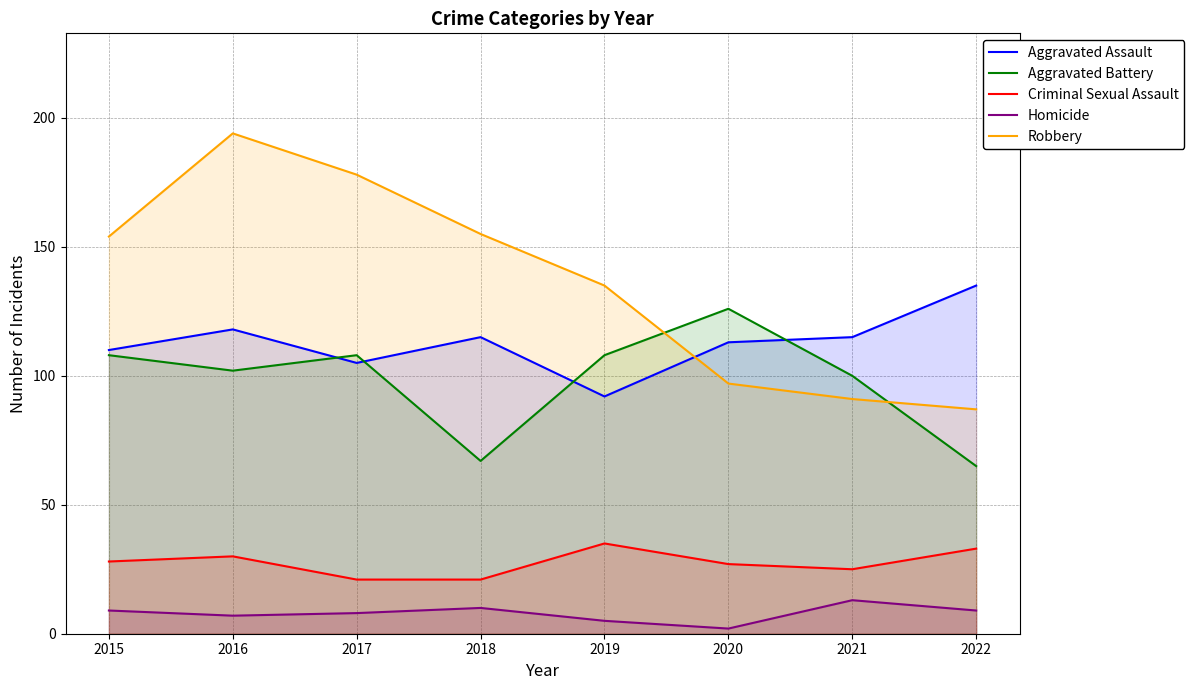

Is the value of Homicide at 2020 greater than the value of Criminal Sexual Assault at 2016?

No